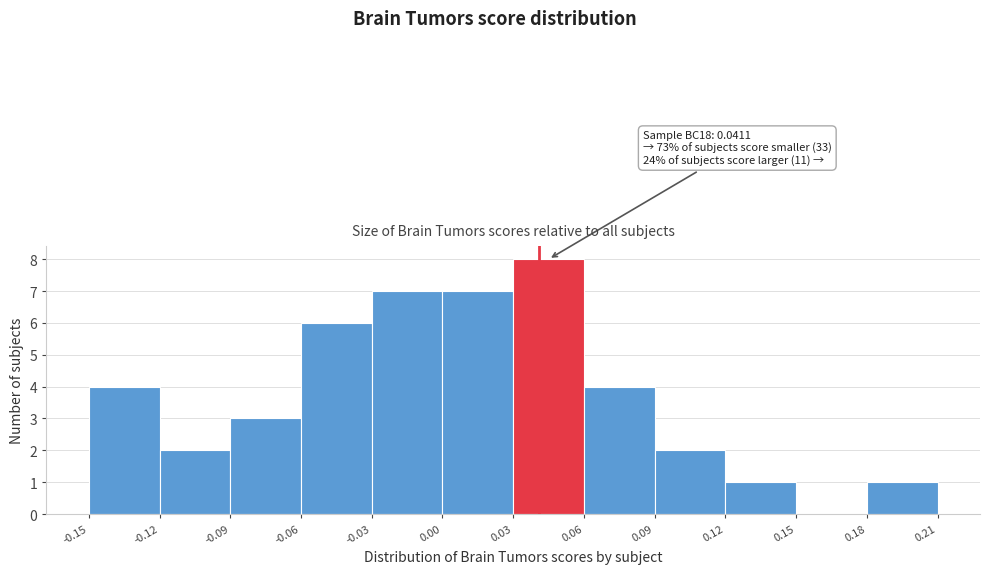

Which range on the x-axis has the tallest bar?

0.03 to 0.06